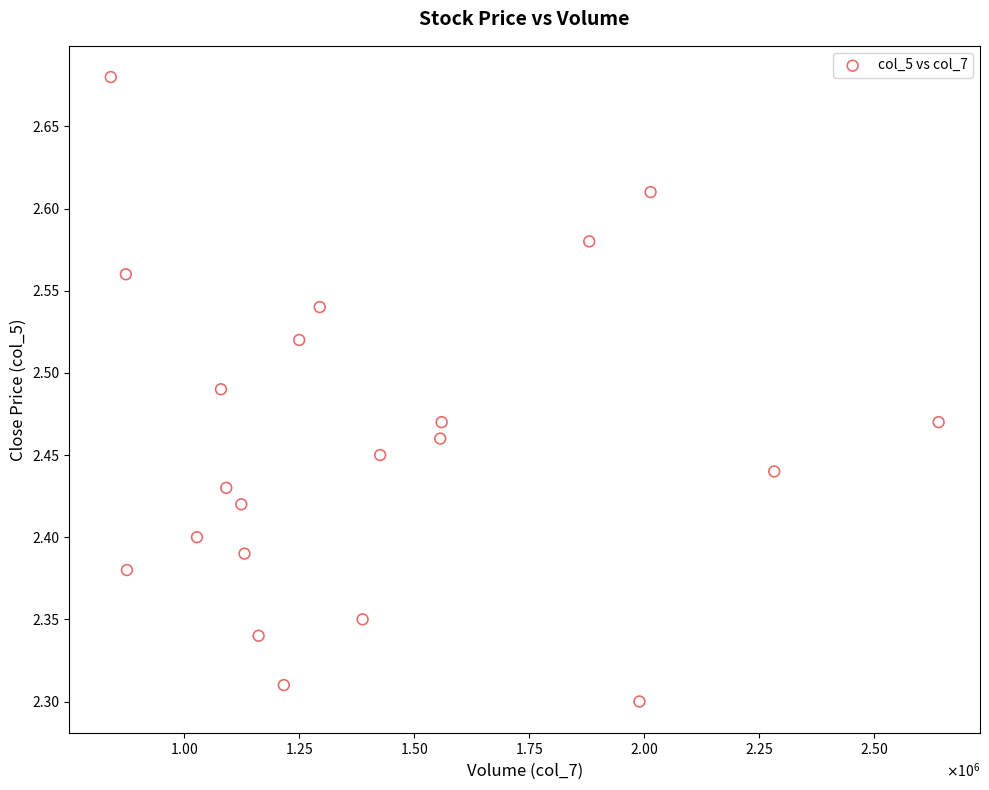

What is the range of Y values (max minus min)?

0.4